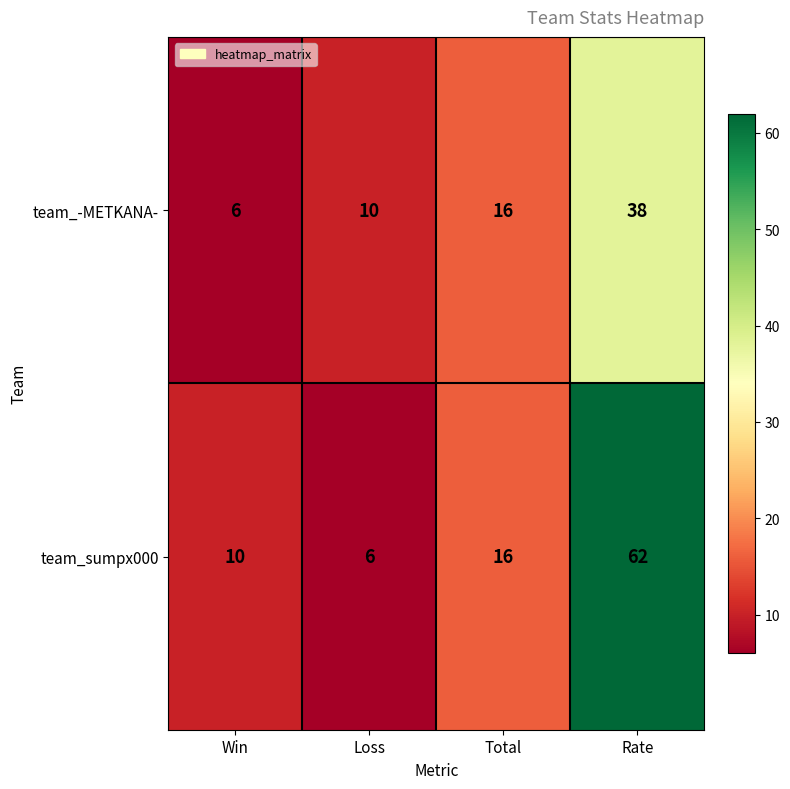

What is the smallest value displayed?

6